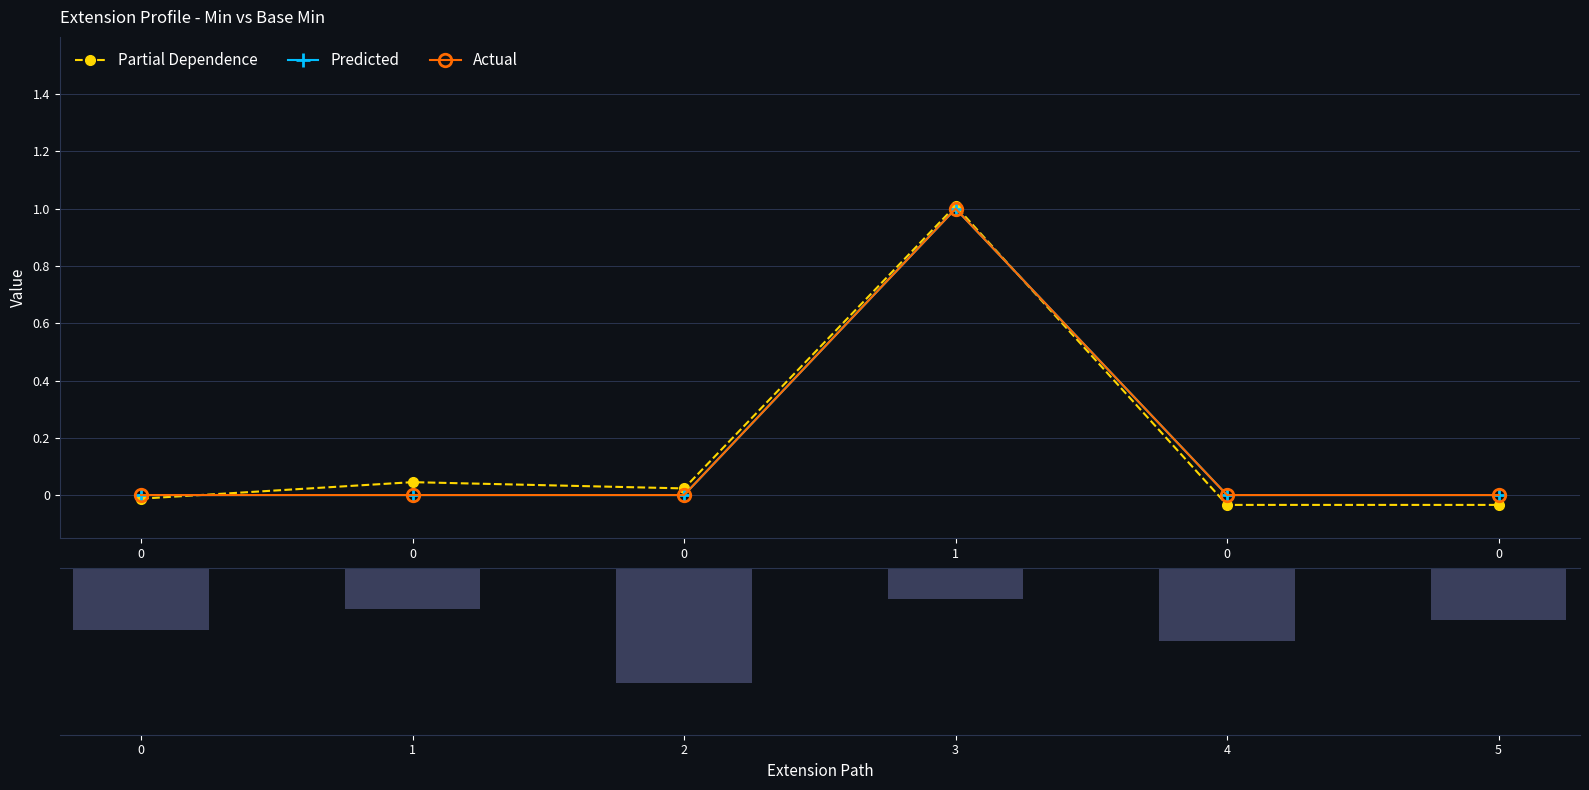

Does the chart contain any negative values?

Yes